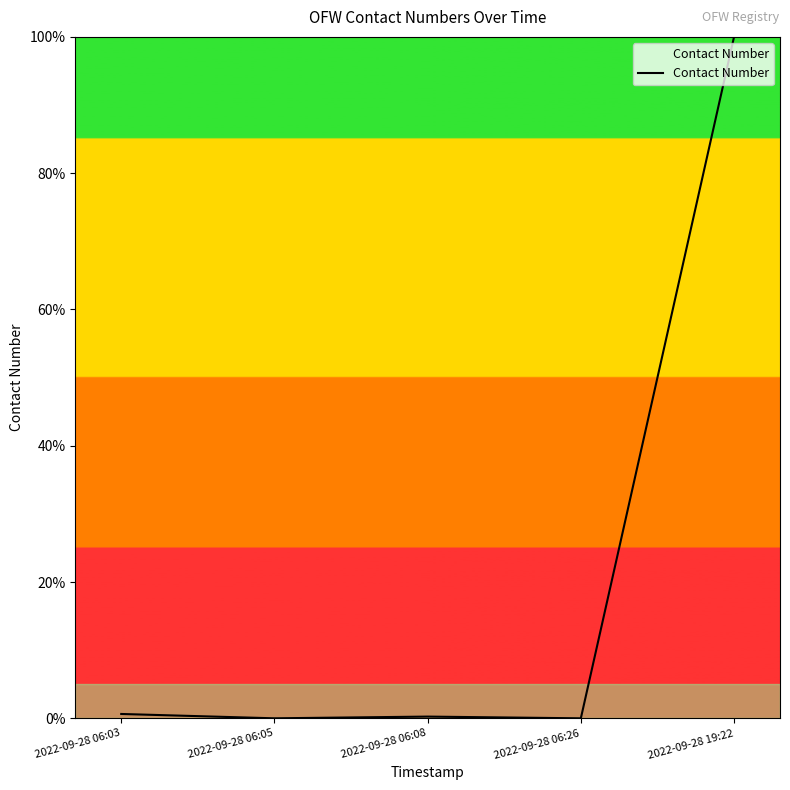

Which category has the highest value across all series?

2022-09-28 19:22